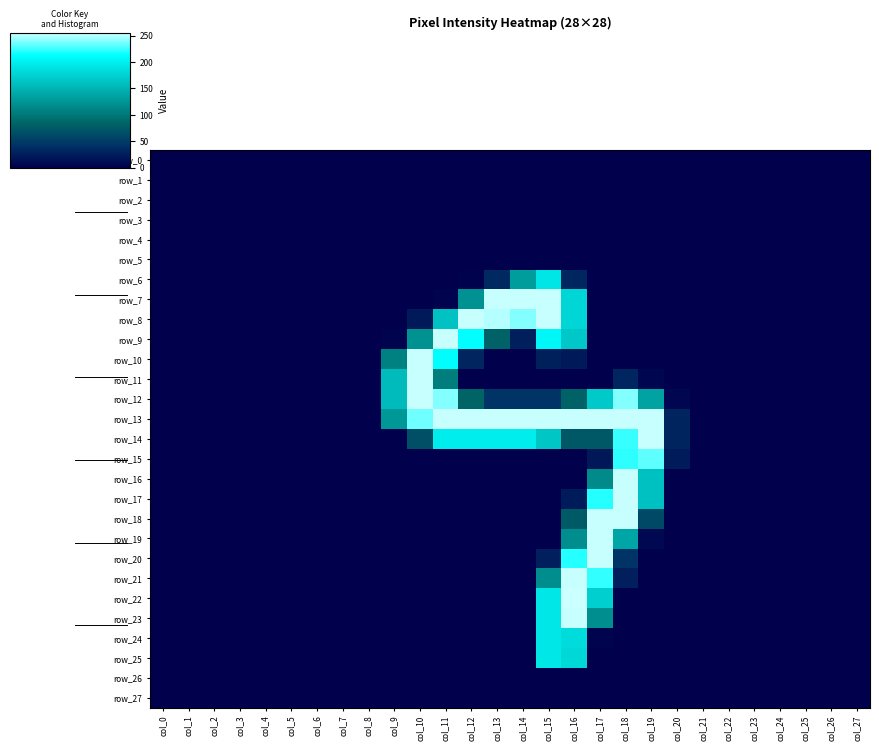

What is the difference between the row_16 values at col_19 and col_14?

161